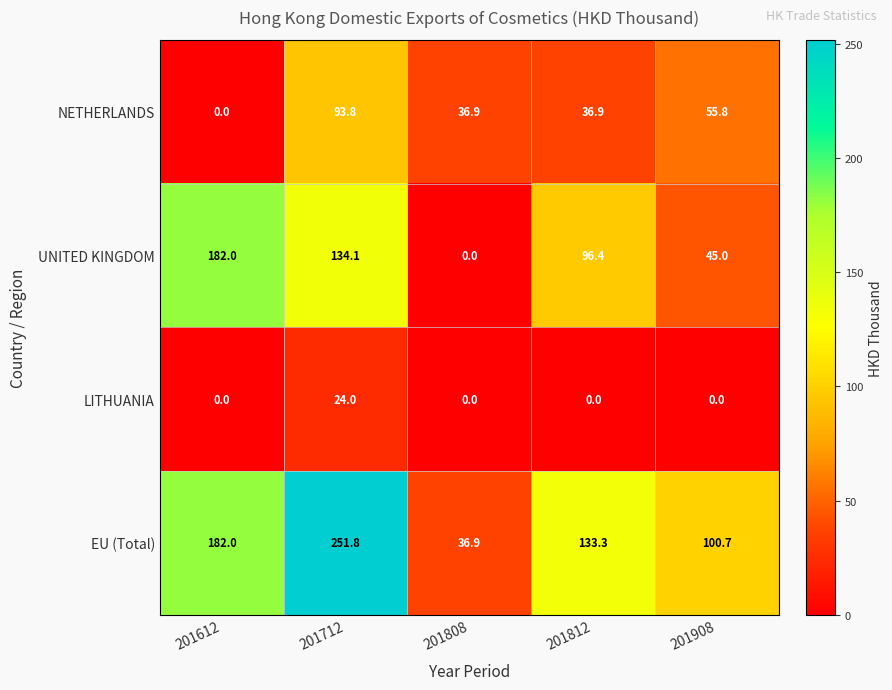

Read the EU (Total) value at 201808.

36.9